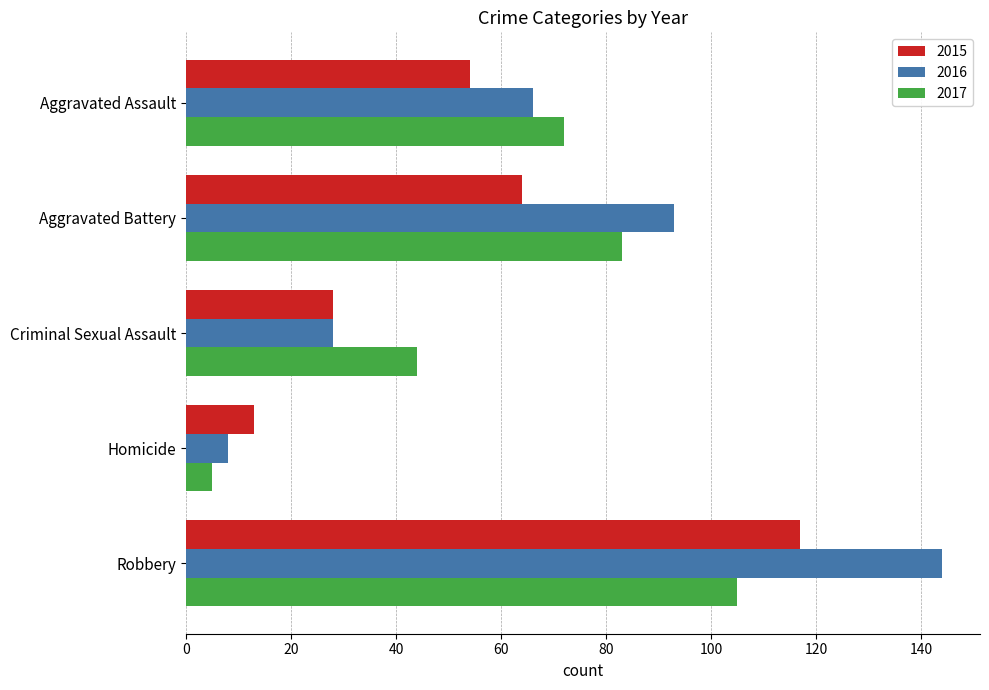

Rank the categories by 2015 value from lowest to highest.

Homicide, Criminal Sexual Assault, Aggravated Assault, Aggravated Battery, Robbery